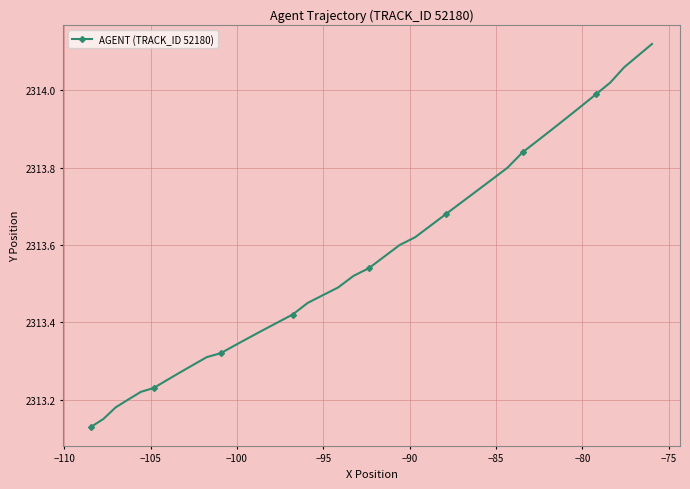

What is the sum of all values?

92542.8